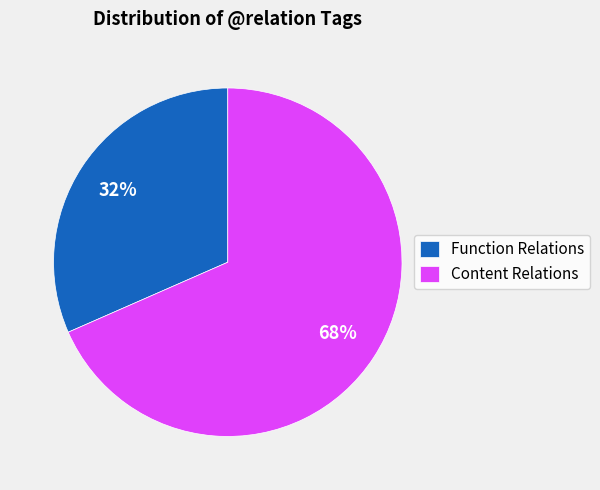

To the nearest percent, what portion does Function Relations represent?

32%